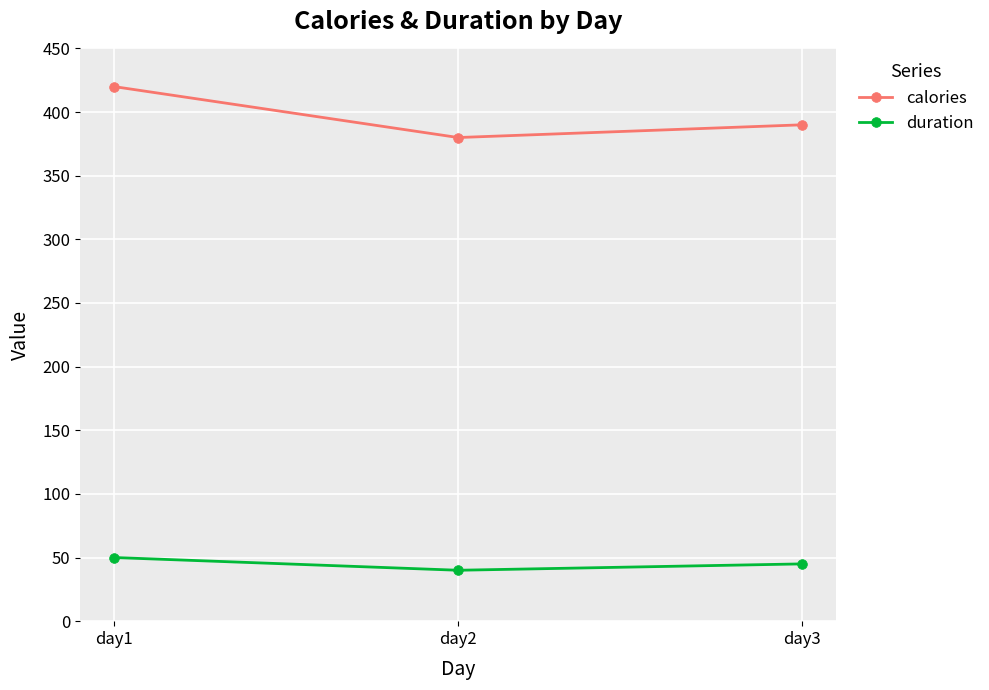

How many data points does each series have?

3